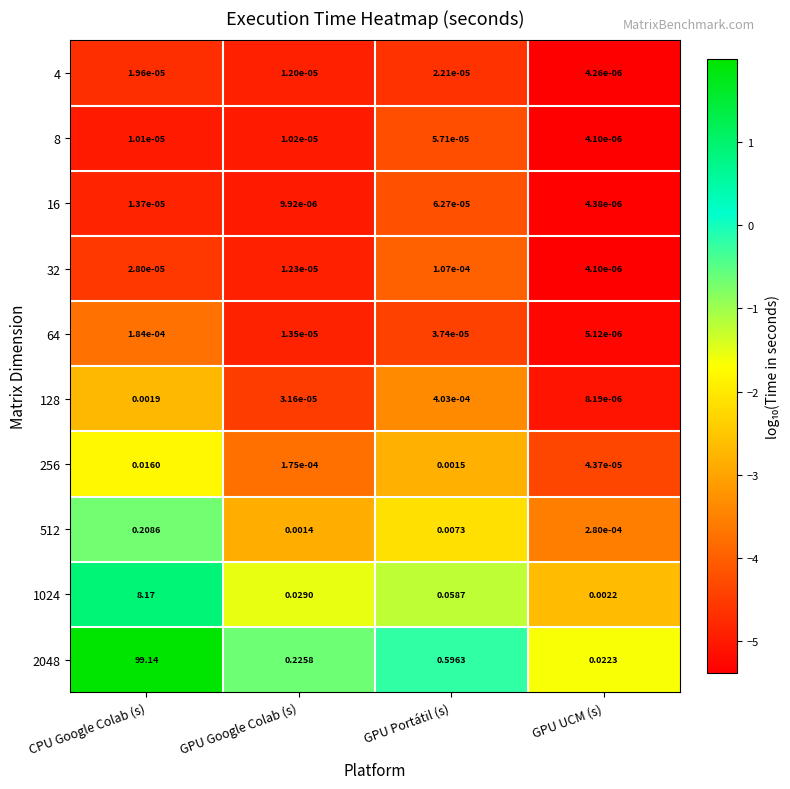

At which category is the sum across all series the highest?

CPU Google Colab (s)